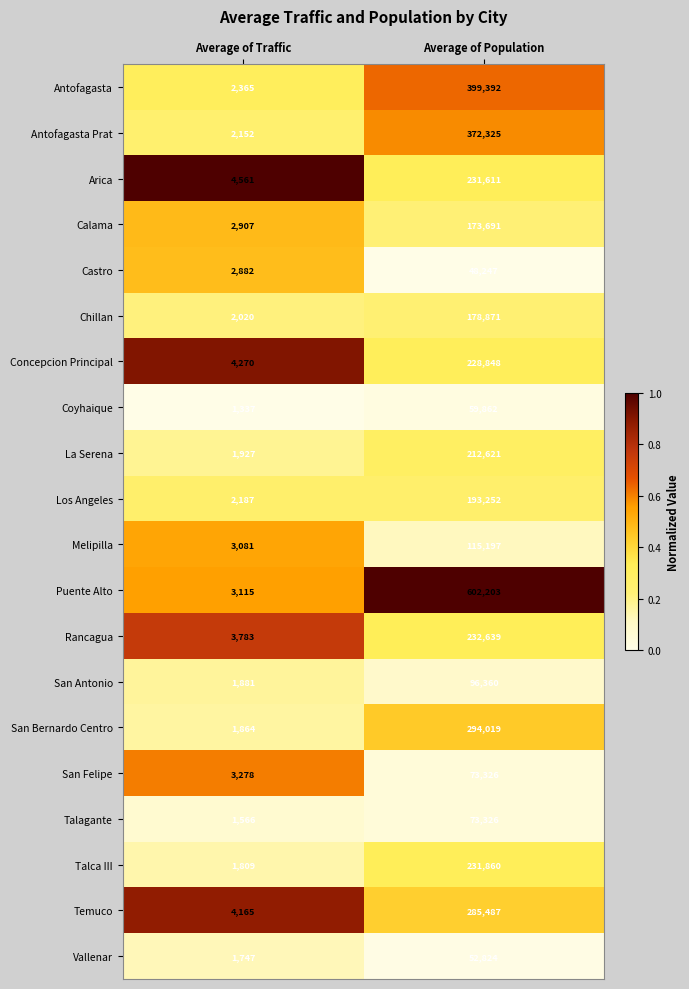

The Antofagasta series shows 3539 at Average of Traffic. True or false?

False